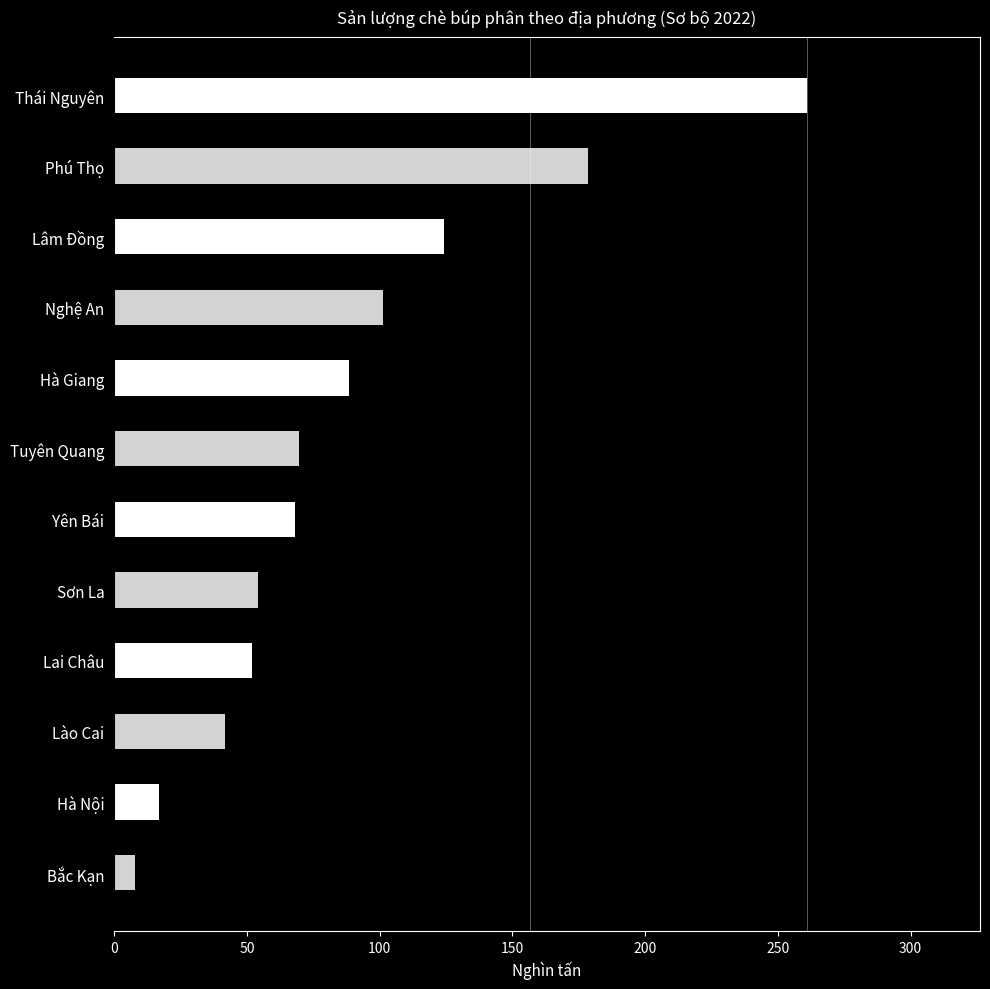

What is the difference between the second highest and second lowest values?

161.6